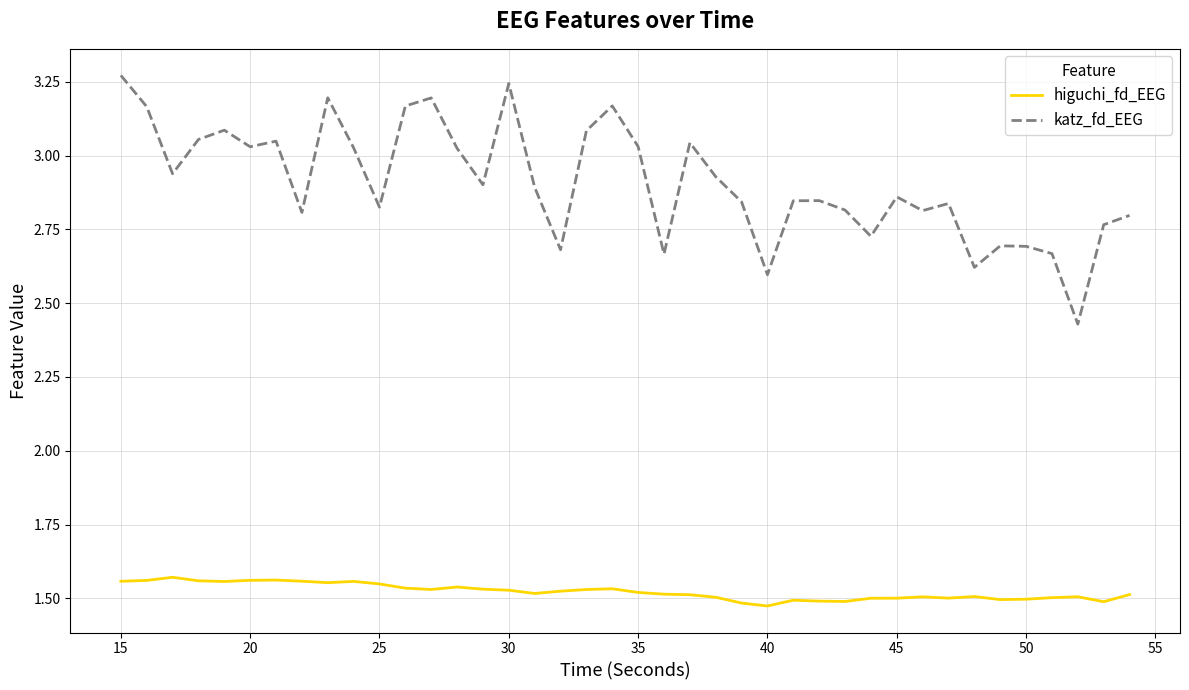

True or false: higuchi_fd_EEG and katz_fd_EEG intersect in this chart.

False